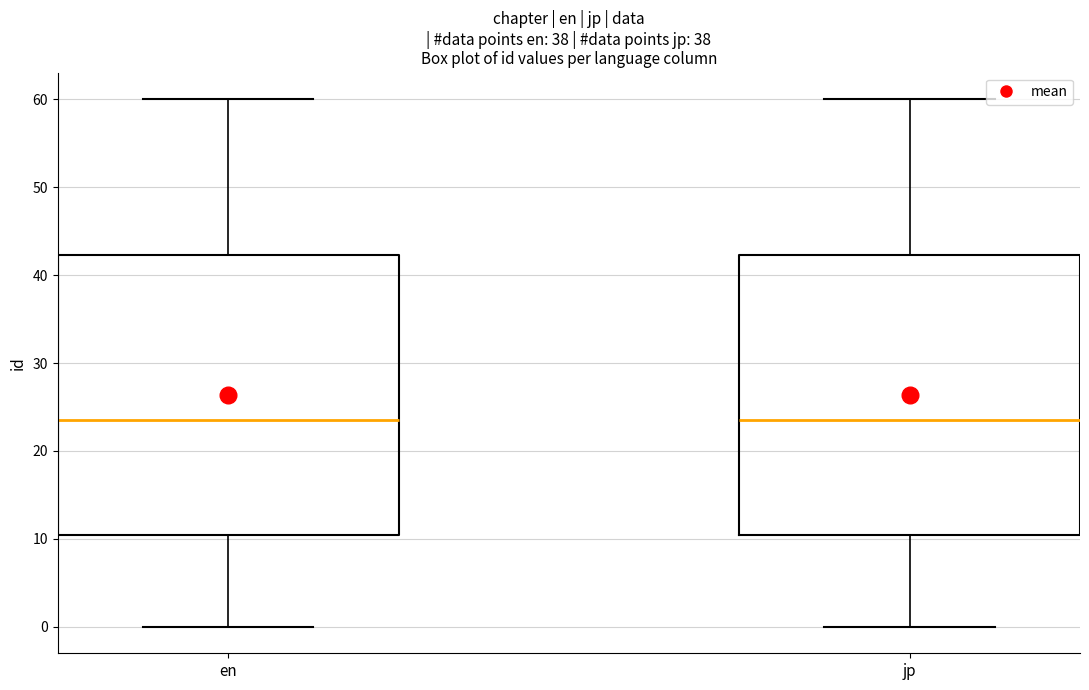

Reading left to right, transcribe this box plot: for each box, give where its median line is, the range the box spans, and where its two whiskers end, as read against the y-axis. The values are not printed on the chart, so give them approximately, as read against the axis.

en: median 24, box 11 to 42, whiskers 0 to 60
jp: median 24, box 11 to 42, whiskers 0 to 60